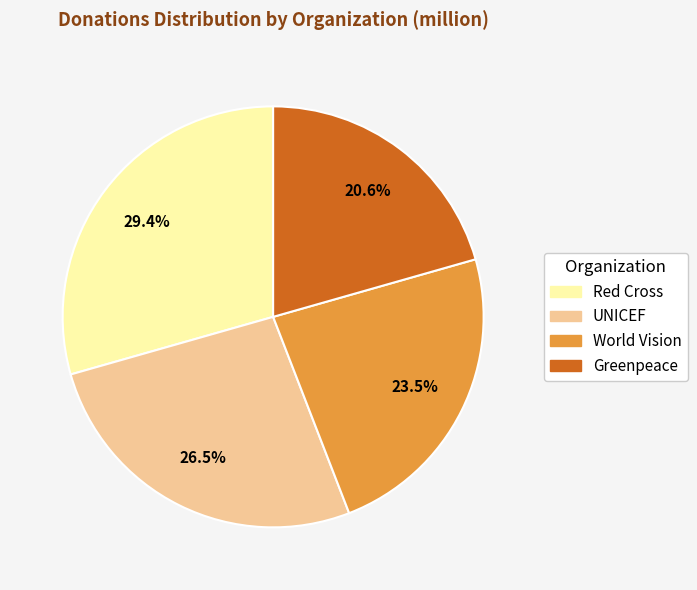

The Red Cross slice represents 29% of the pie. True or false?

True